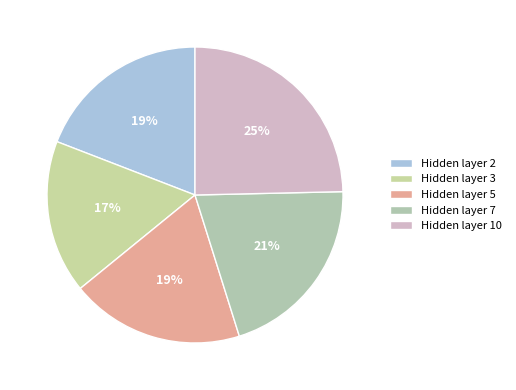

How many segments does this pie chart have?

5